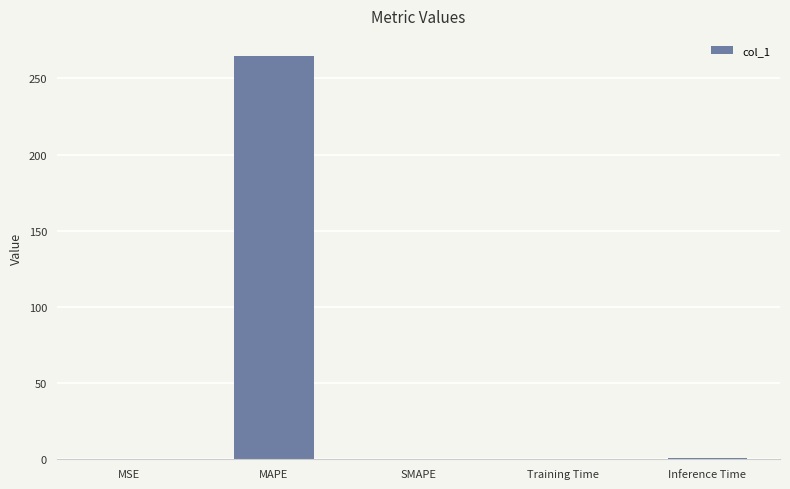

True or false: the data shows 264.6 at MAPE.

True